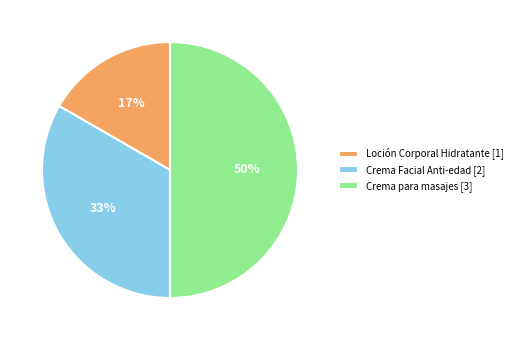

Is Loción Corporal Hidratante the majority of the pie?

No